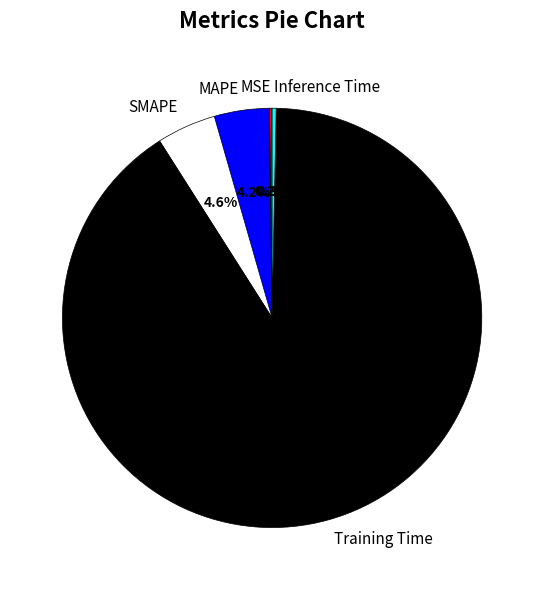

True or false: Training Time accounts for 91% of the total.

True